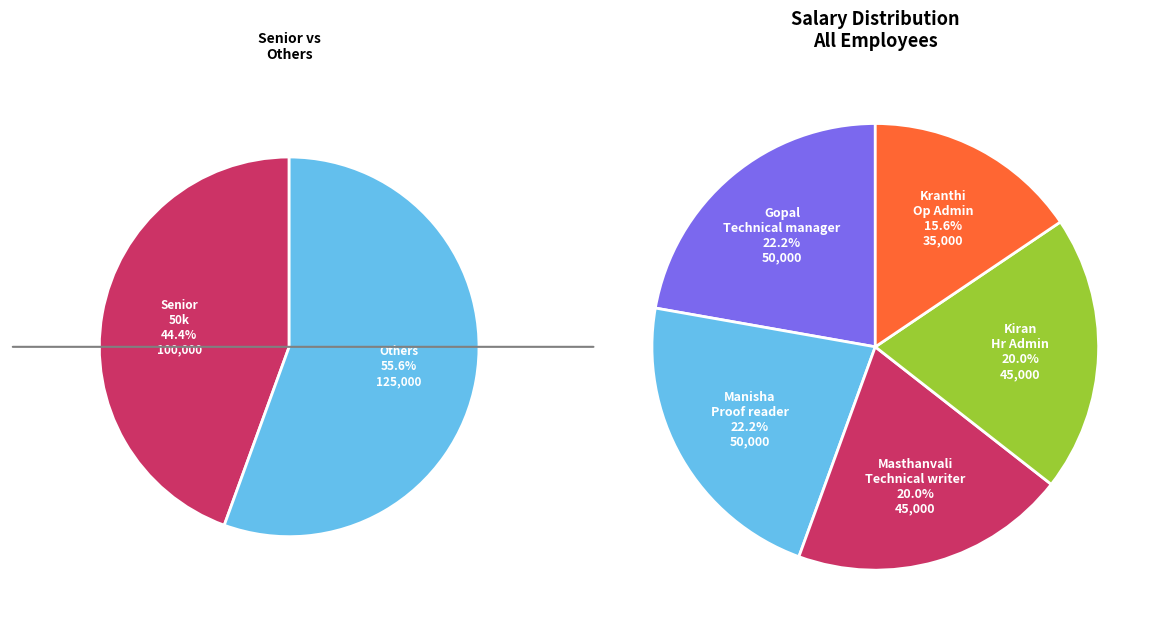

Is Kranthi
Op Admin the majority of the pie?

No